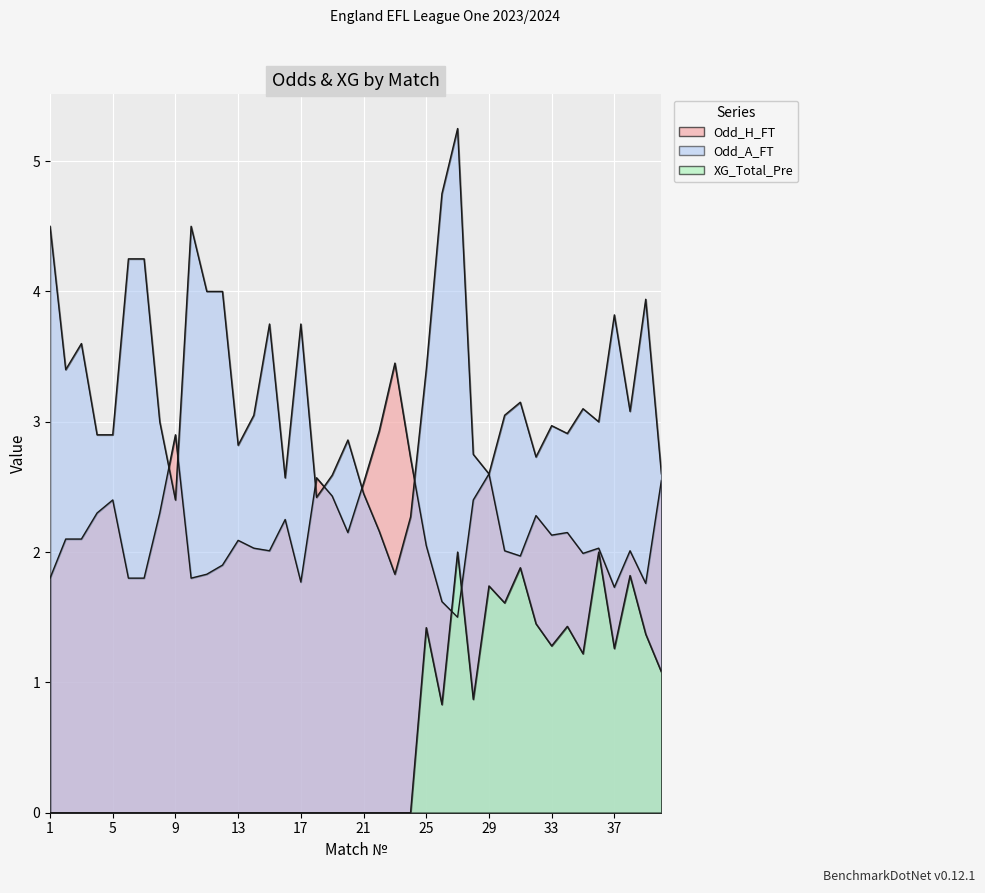

The Odd_H_FT series shows 4.4 at 9. True or false?

False